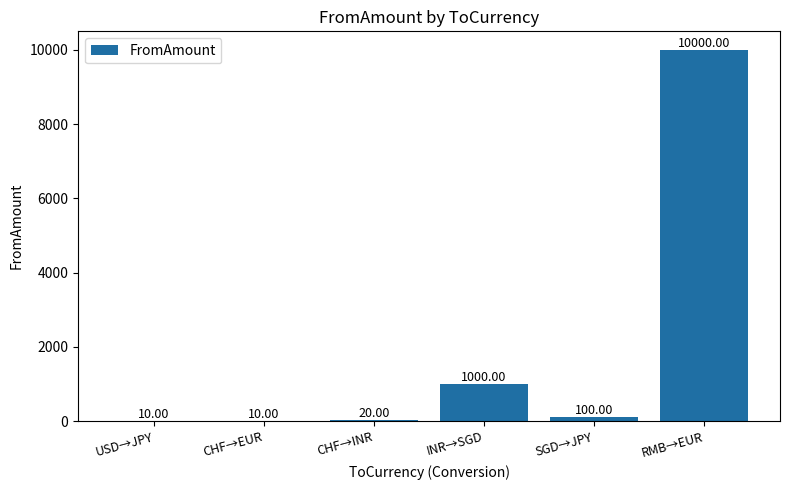

Are the bars grouped side by side (vs. stacked)?

No